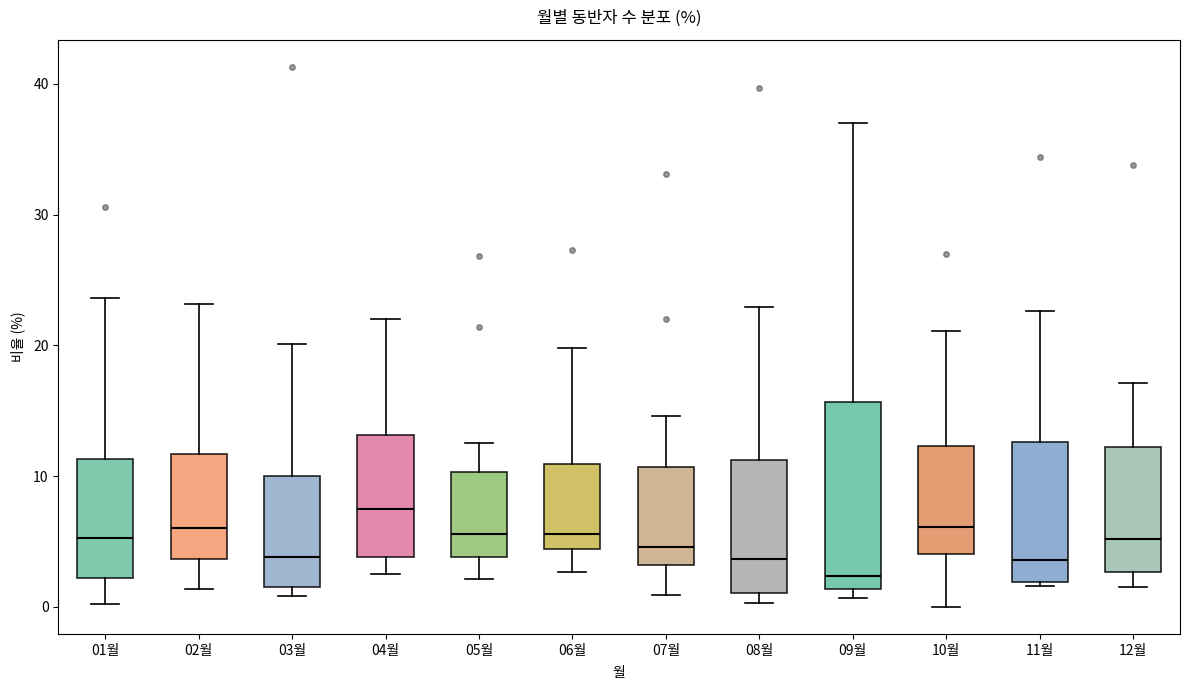

Comparing the boxes themselves (not the whiskers), which one is the tallest?

09월